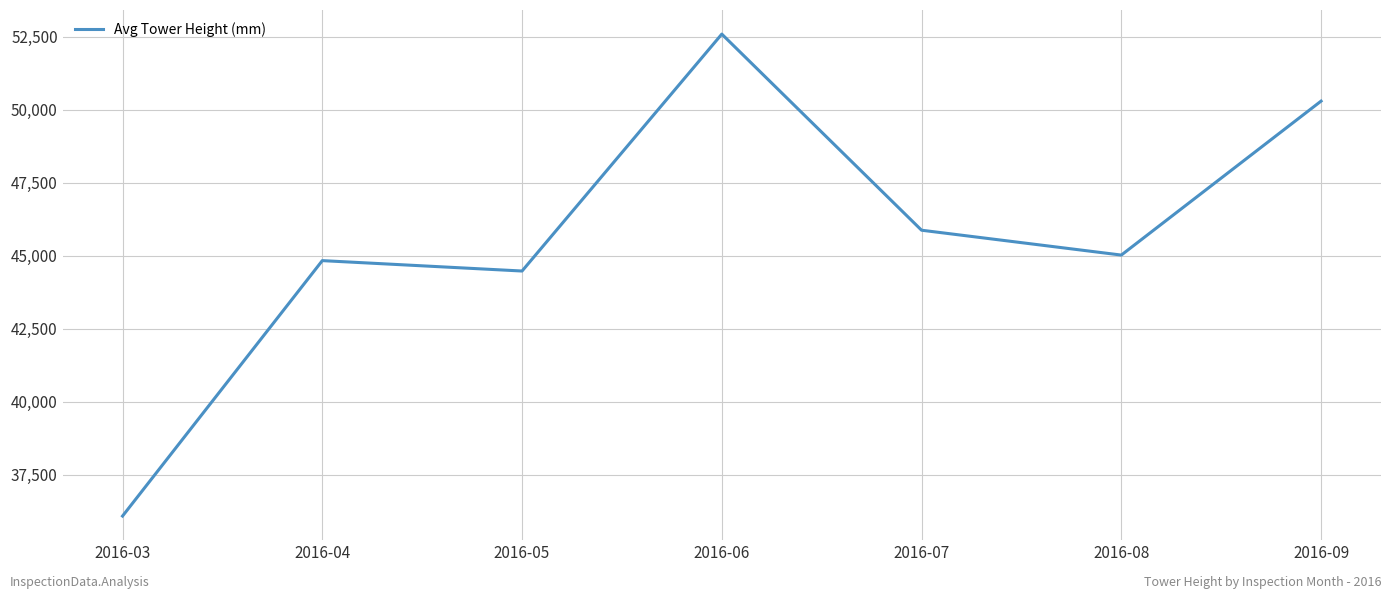

Rank the categories by value from lowest to highest.

2016-03, 2016-05, 2016-04, 2016-08, 2016-07, 2016-09, 2016-06